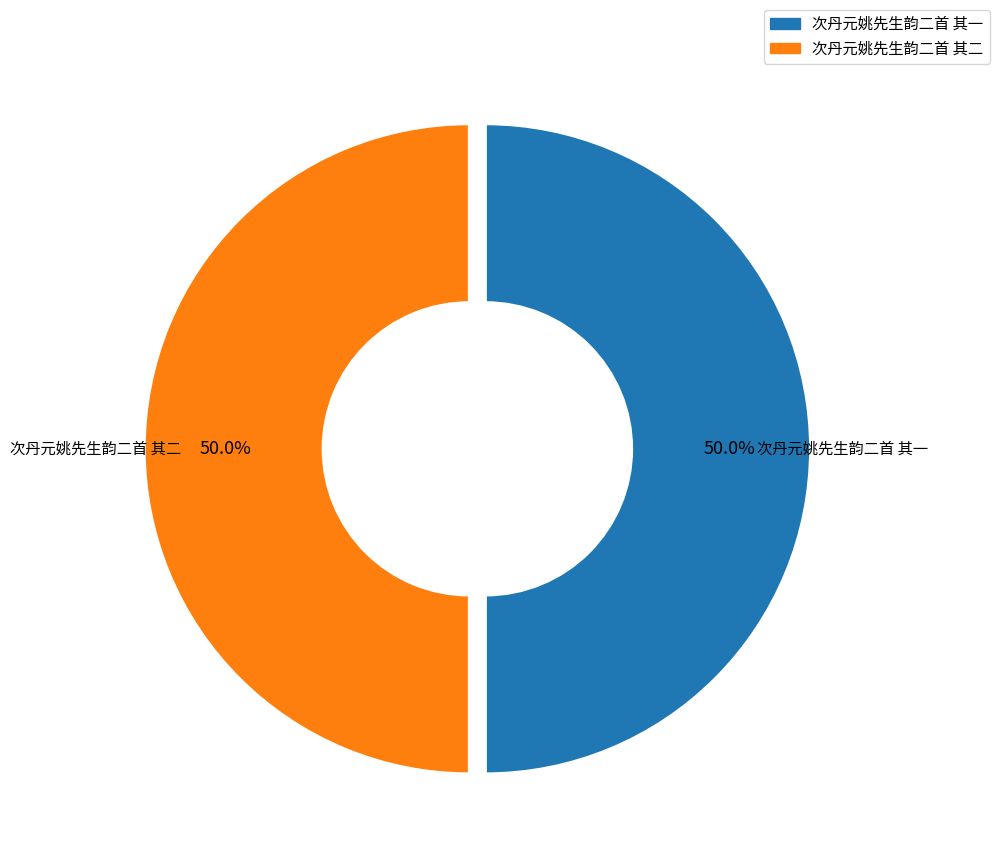

What is the ratio of the value at 次丹元姚先生韵二首 其二 to the value at 次丹元姚先生韵二首 其一?

1.0